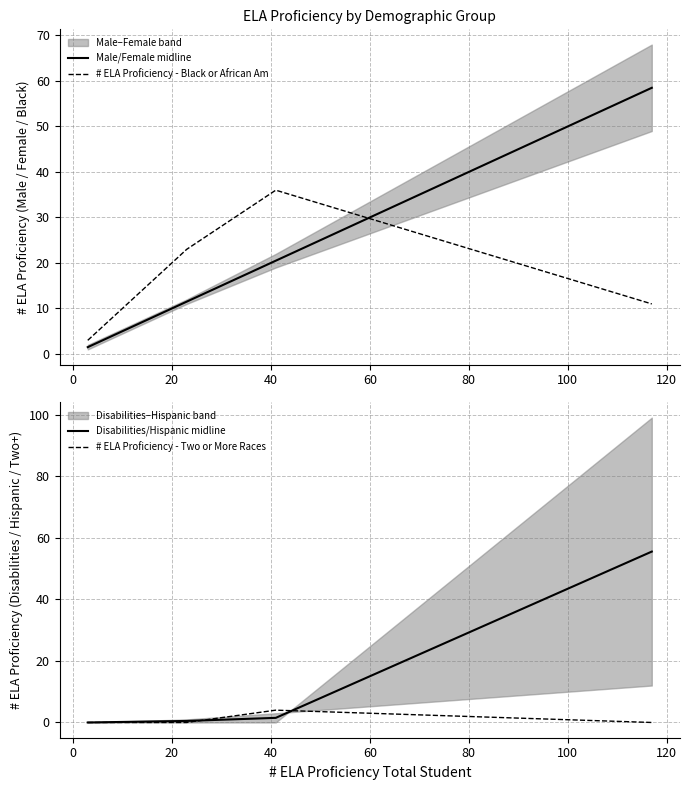

Reading left to right, transcribe all the data shown in this chart.

Male/Female midline: 1.5	11.5	20.5	58.5
# ELA Proficiency - Black or African Am: 3.0	23.0	36.0	11.0
Disabilities/Hispanic midline: 0.0	0.5	1.5	55.5
# ELA Proficiency - Two or More Races: 0.0	0.0	4.0	0.0